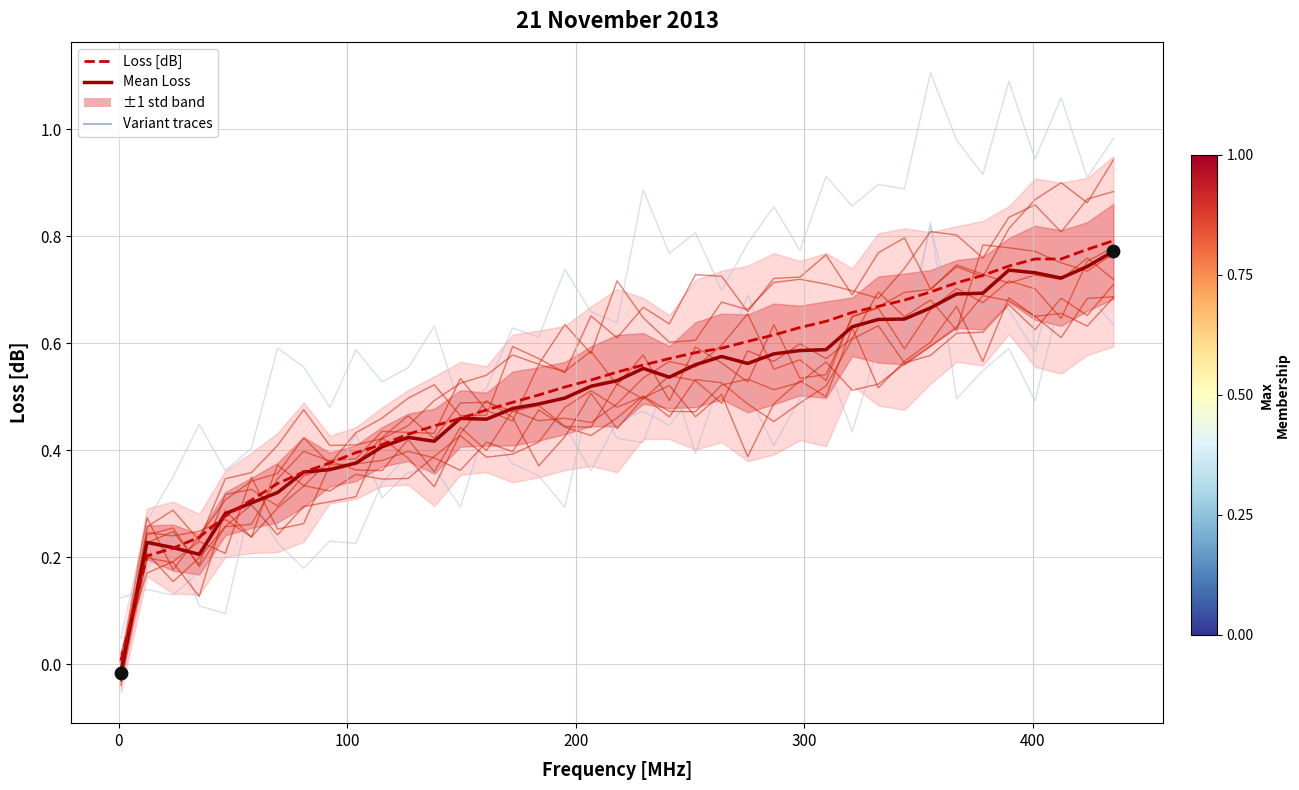

At how many categories does at least one series exceed 0?

39